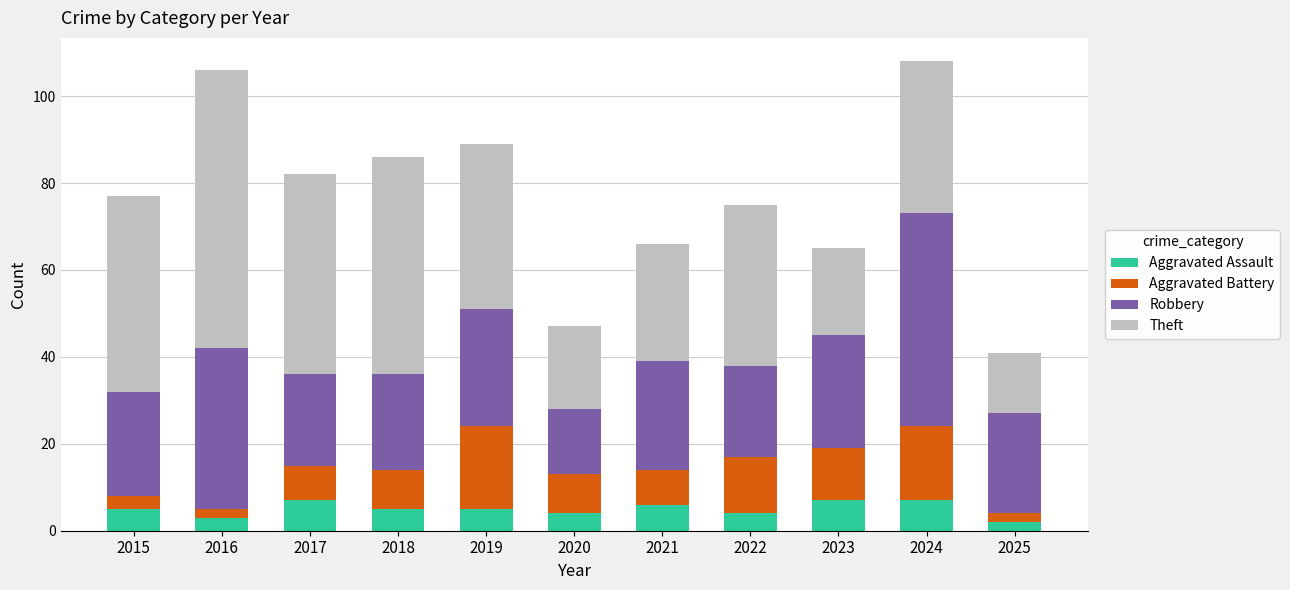

What is the total value across all series at 2015?

77